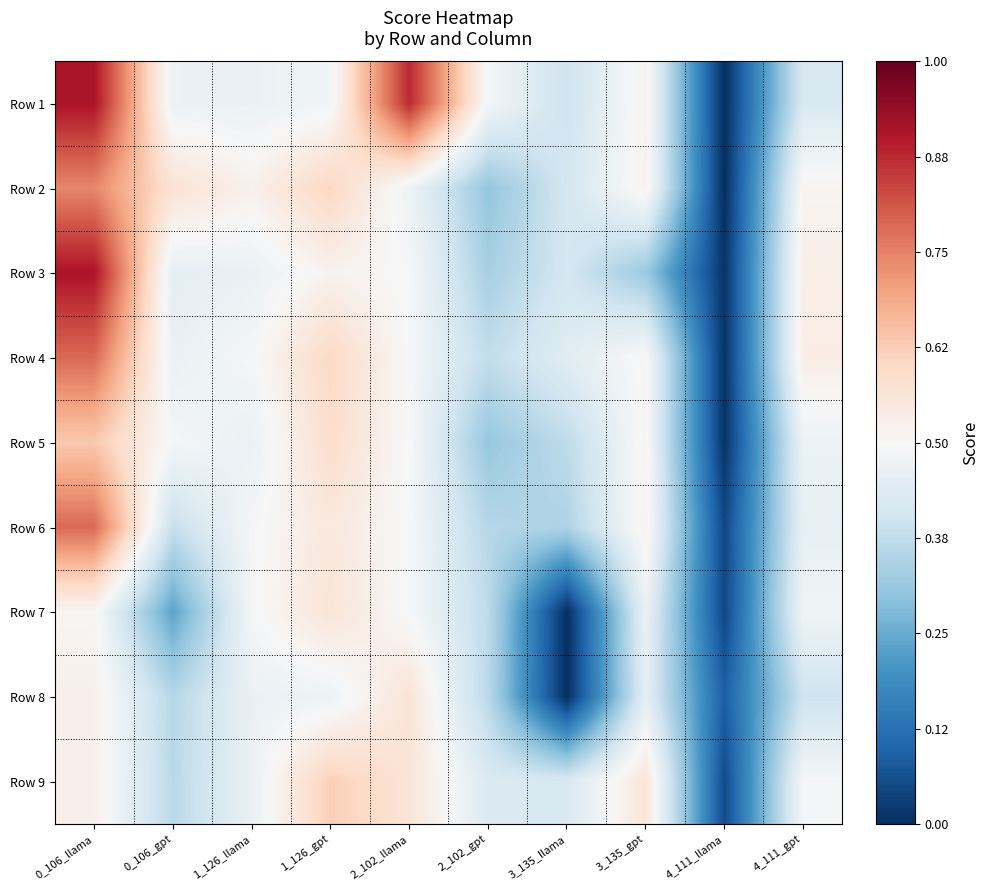

Between 3_135_gpt and 1_126_llama, which is larger?

3_135_gpt